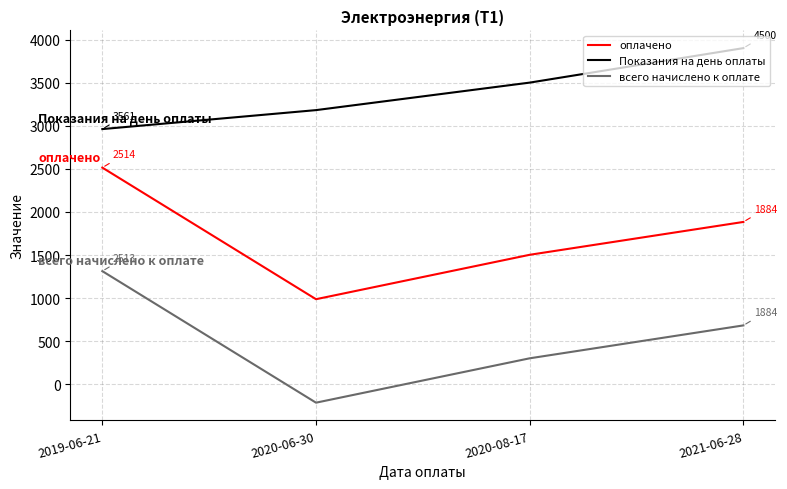

What position from the right is 2021-06-28?

1